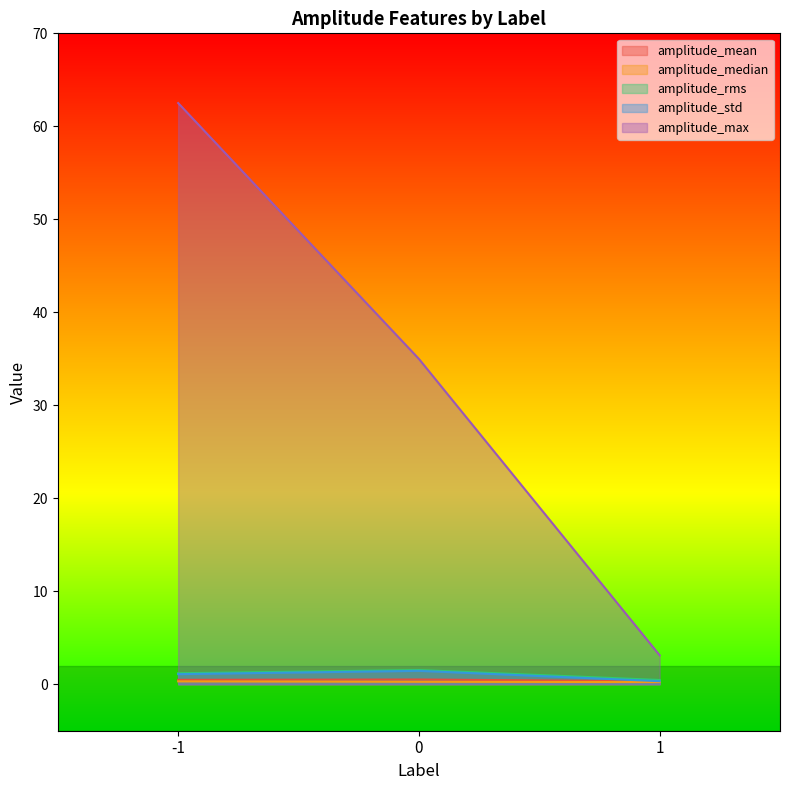

What is the value of the amplitude_mean point at the 3rd from the left?

0.3